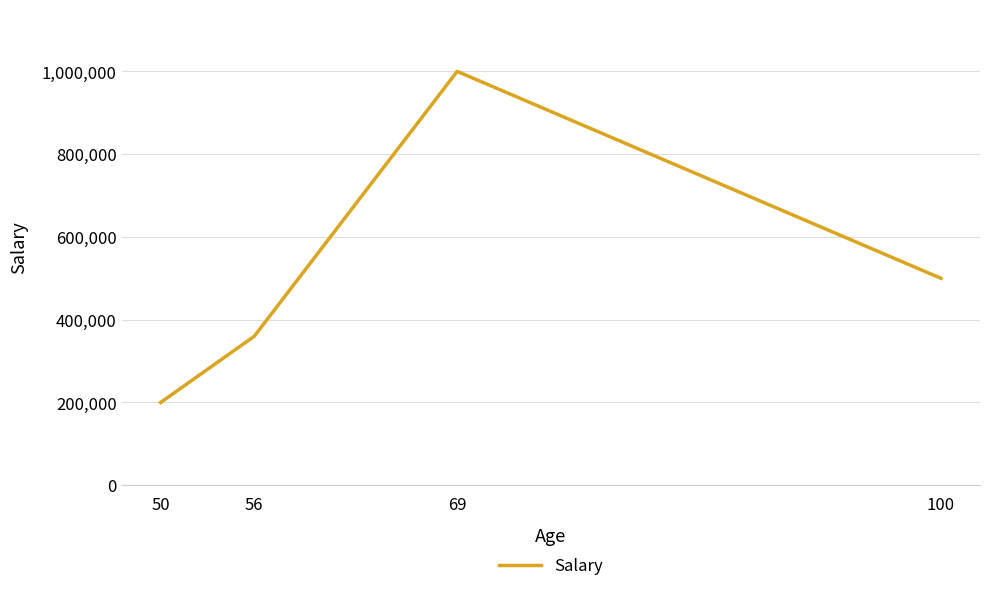

Rank the categories by value from highest to lowest.

69, 100, 56, 50